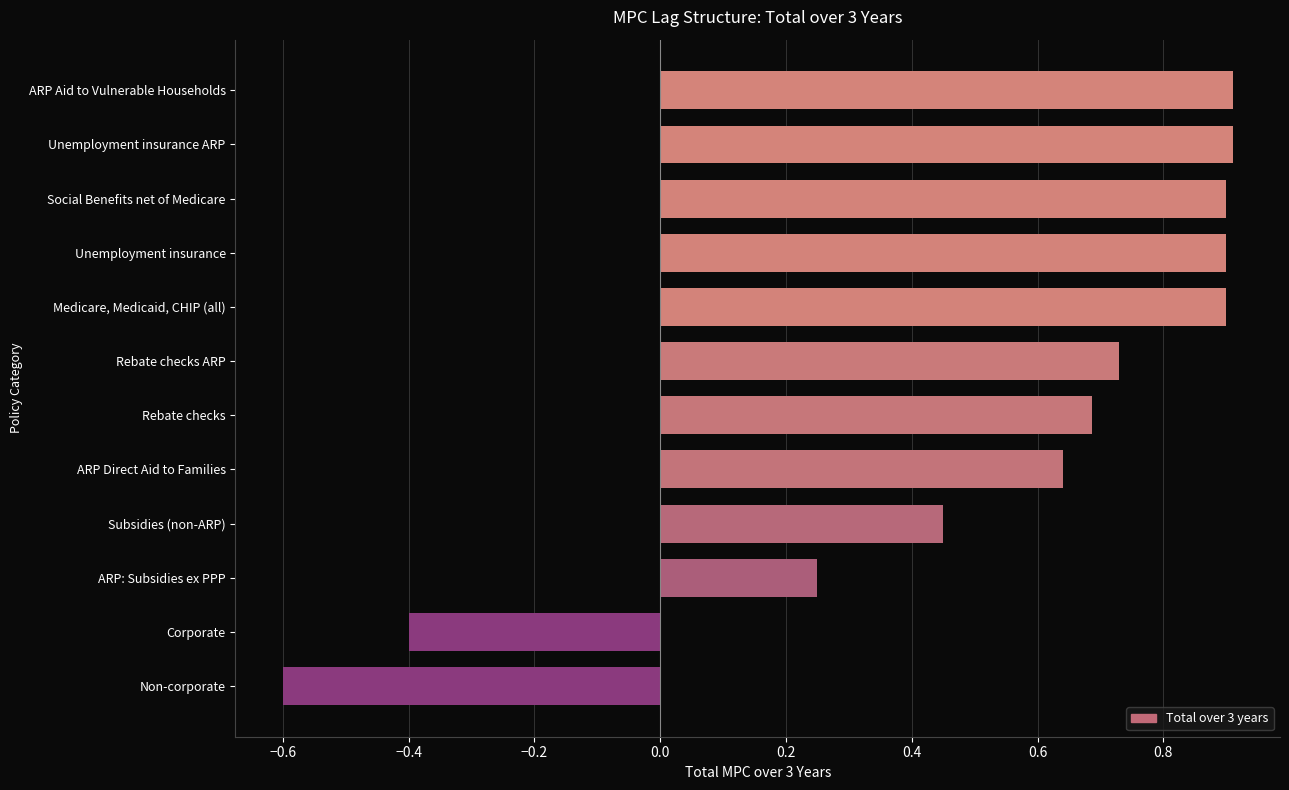

Between ARP Direct Aid to Families and Social Benefits net of Medicare, which is larger?

Social Benefits net of Medicare